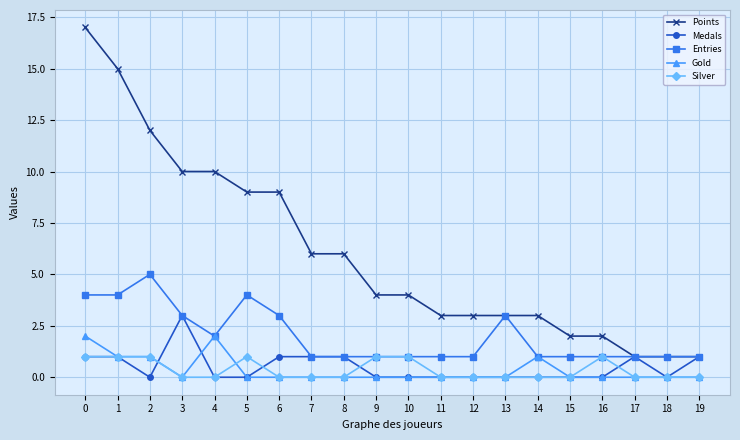

True or false: Medals has more than 1 points higher than both neighbors.

True